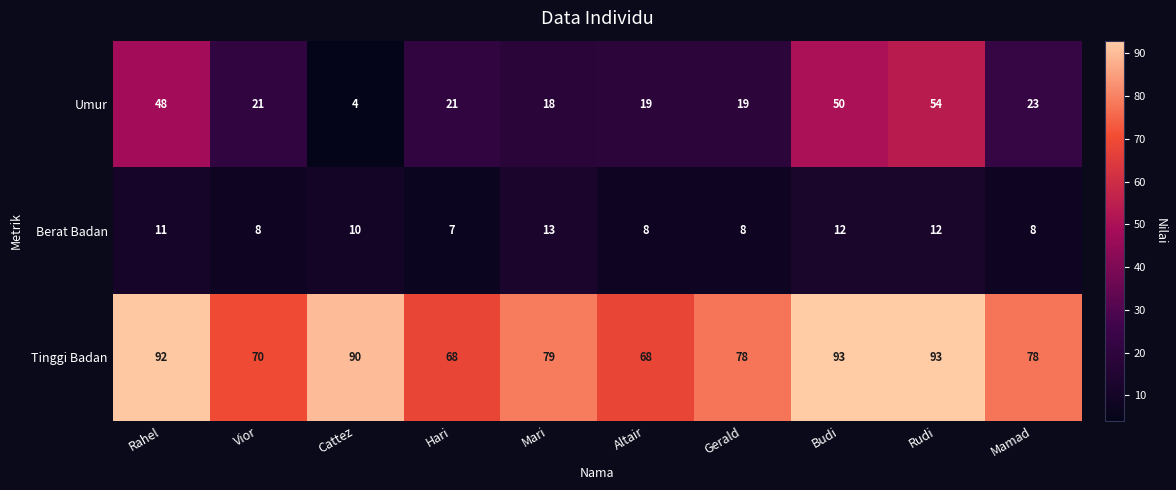

How many data points does each series have?

10